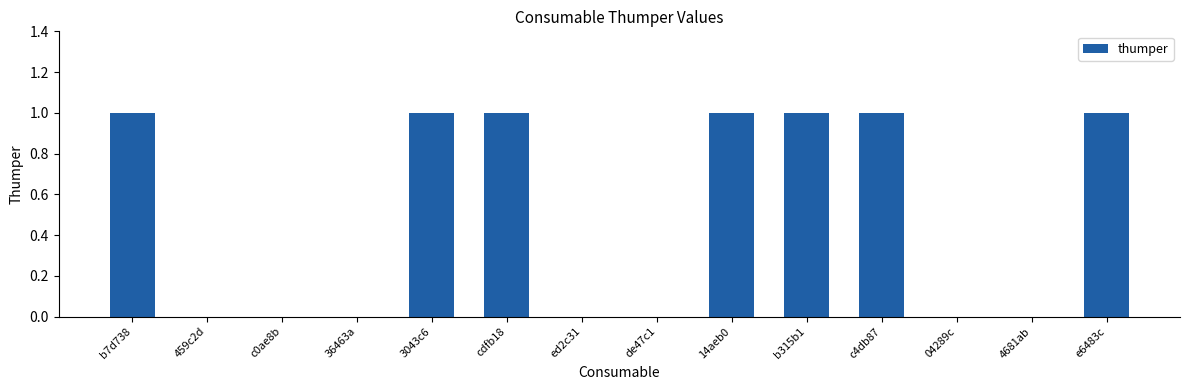

What is the change in value from c0ae8b to c4db87?

+1